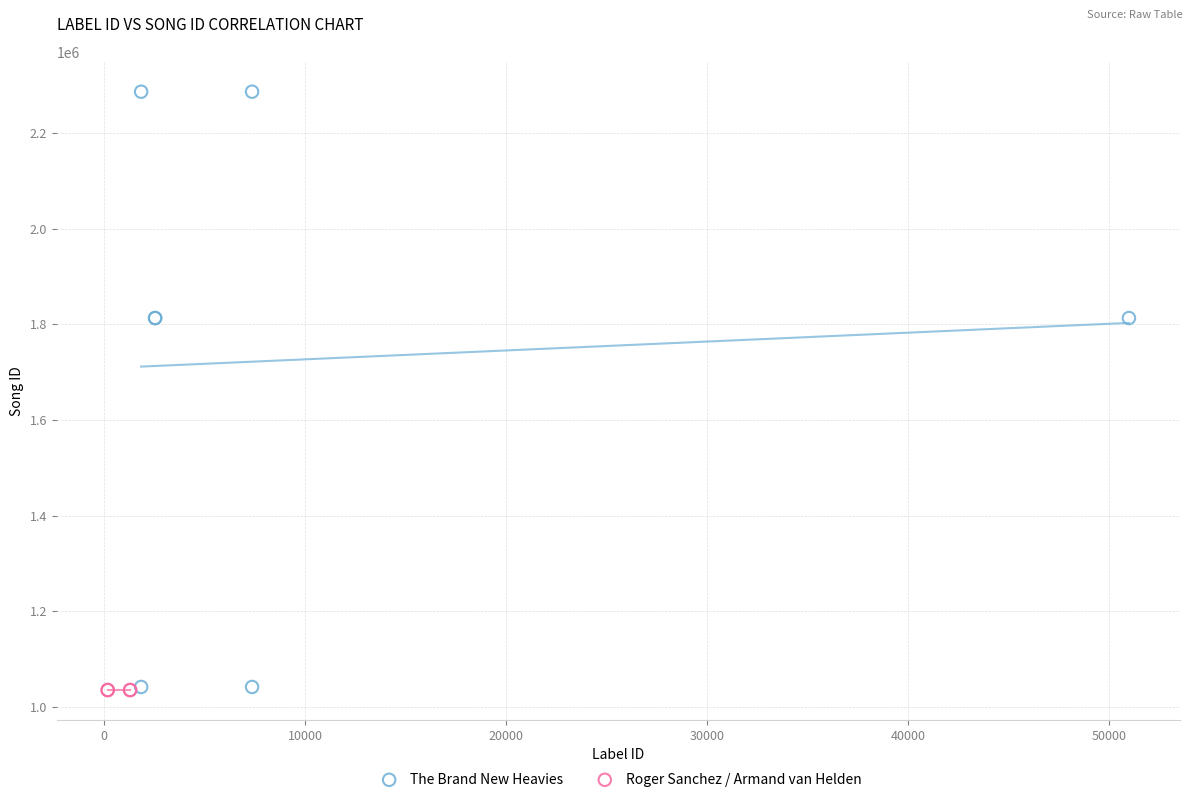

Which series contains the highest Y value?

The Brand New Heavies